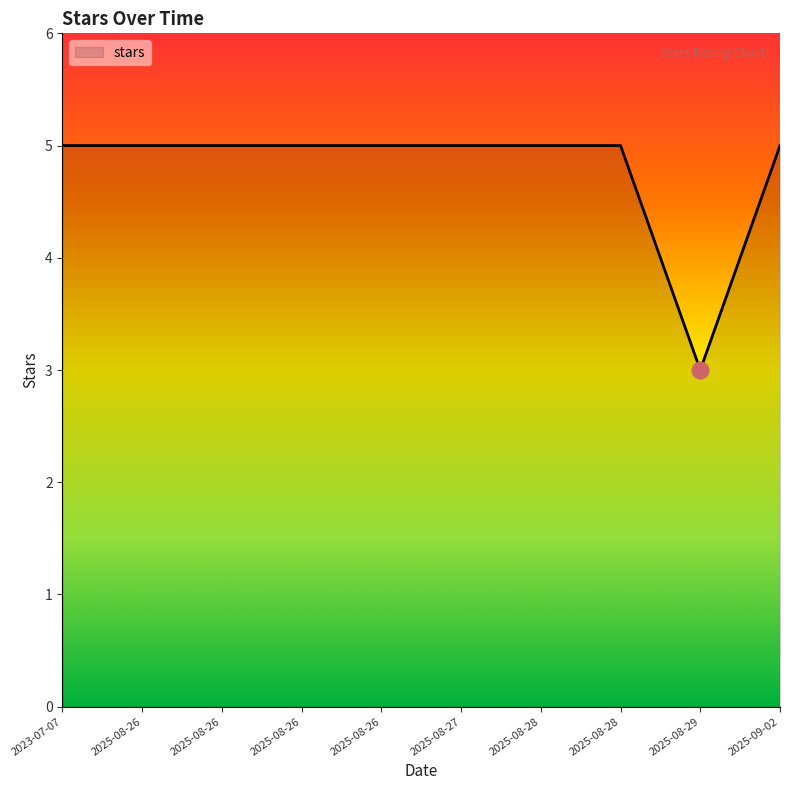

Is this an area chart (filled region under the line)?

Yes